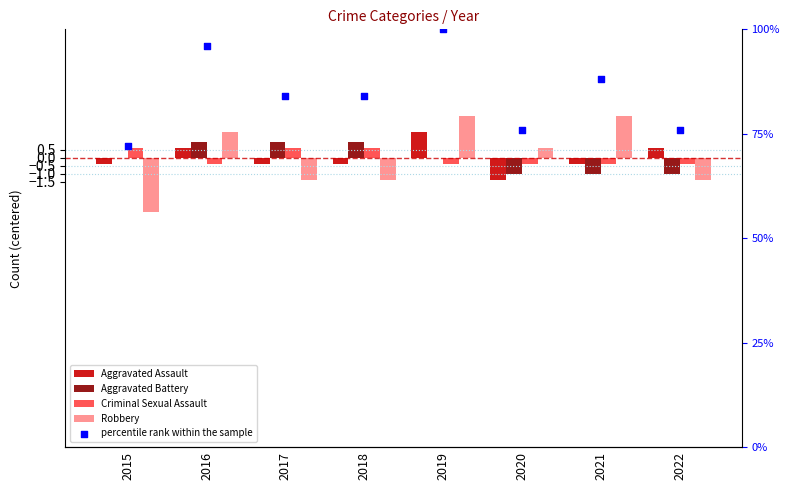

What are all the series names shown in the legend?

Aggravated Assault, Aggravated Battery, Criminal Sexual Assault, Robbery, percentile rank within the sample